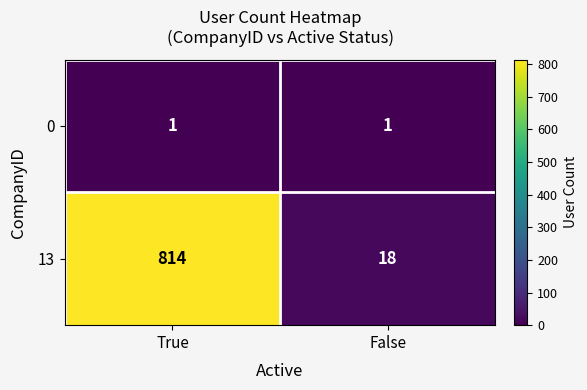

What is the difference between the maximum and minimum values in the 13 series?

796